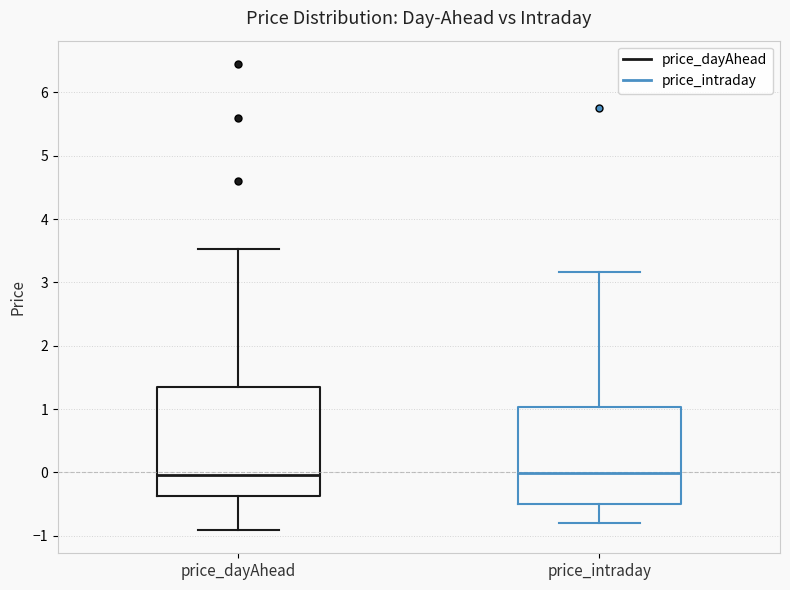

Which box is the tallest, from its lower edge to its upper edge?

price_dayAhead